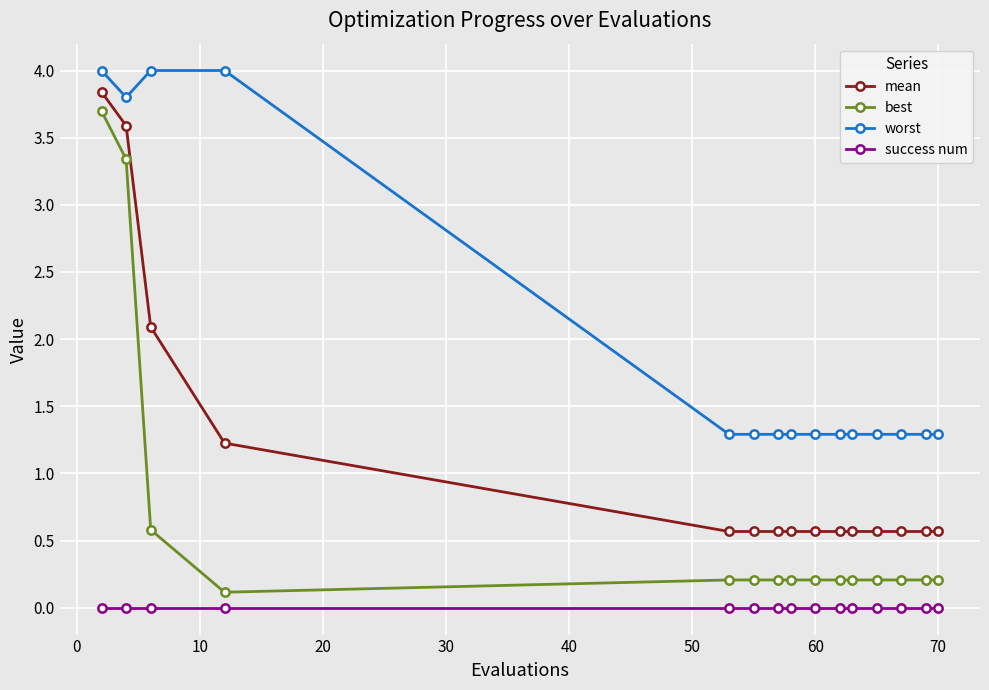

What is the sum of all mean values?

17.0